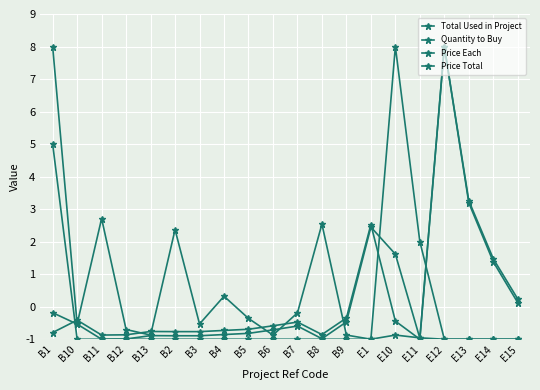

True or false: Total Used in Project has a value of -0.5 at B3.

True